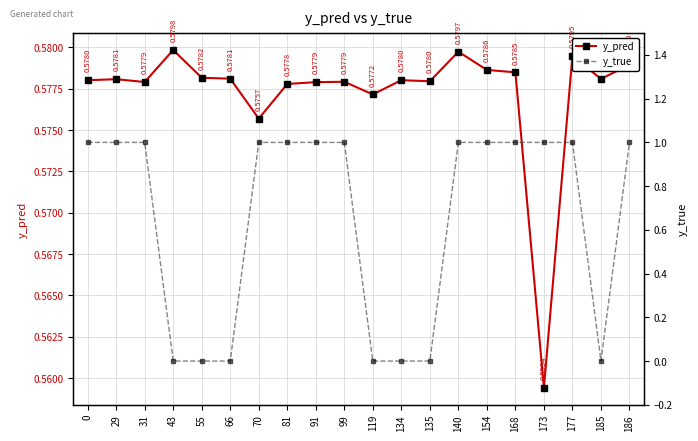

How many series are shown in this chart?

2